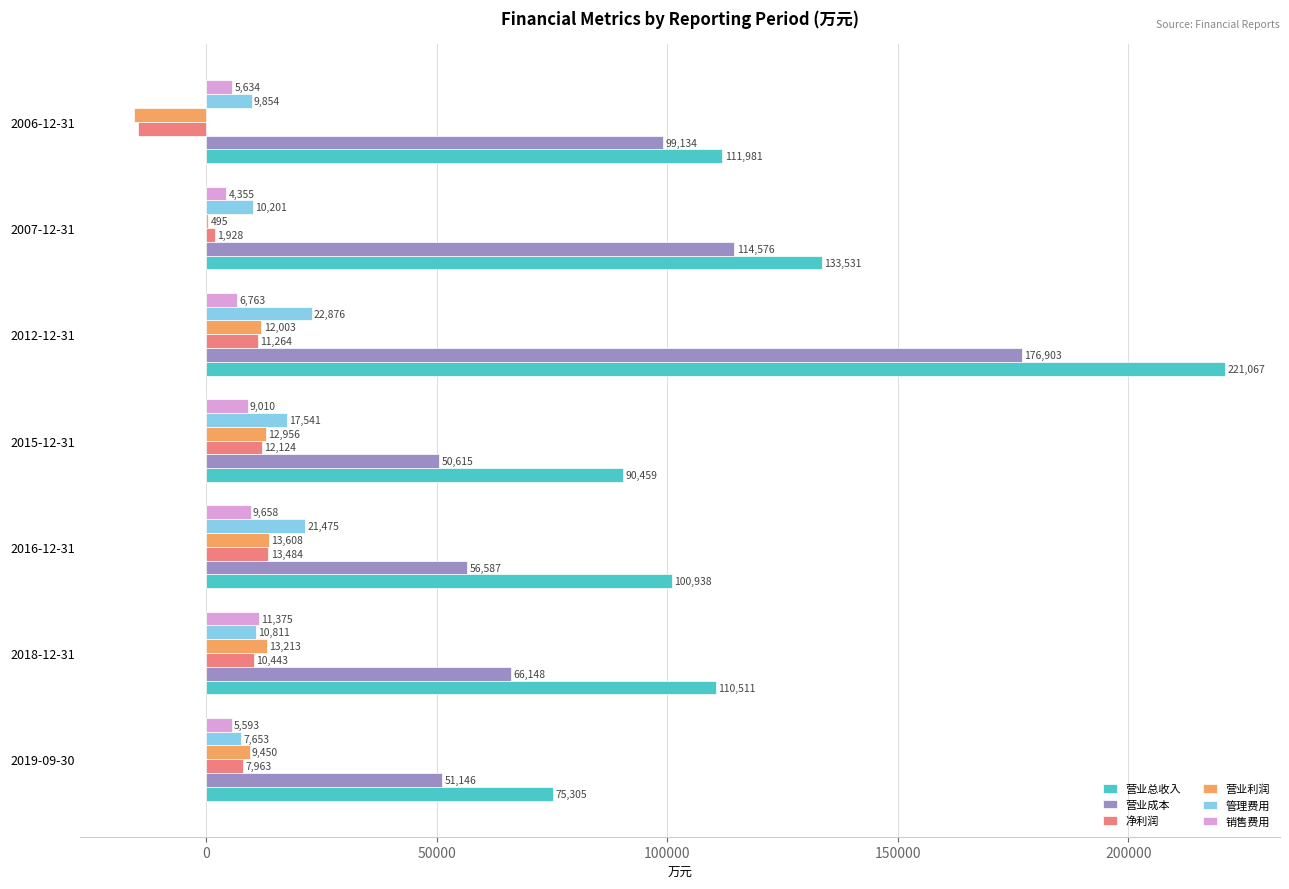

True or false: 营业总收入 has a value of 42145 at 2016-12-31.

False